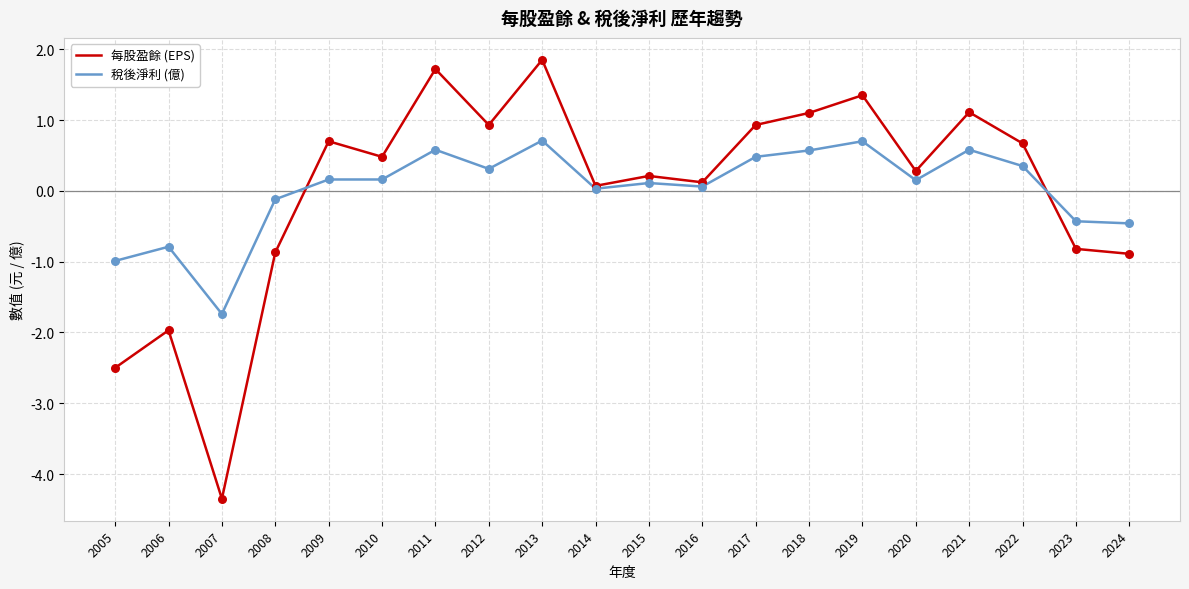

What are all the series names shown in the legend?

每股盈餘 (EPS), 稅後淨利 (億)